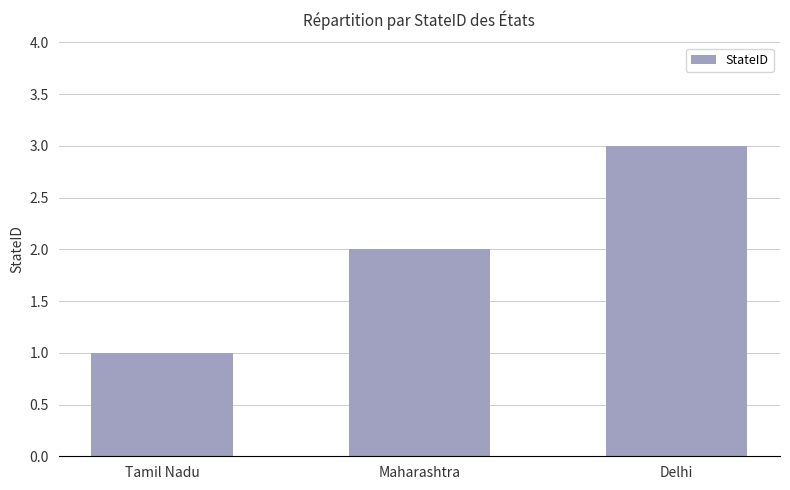

What value does the data have at Maharashtra?

2